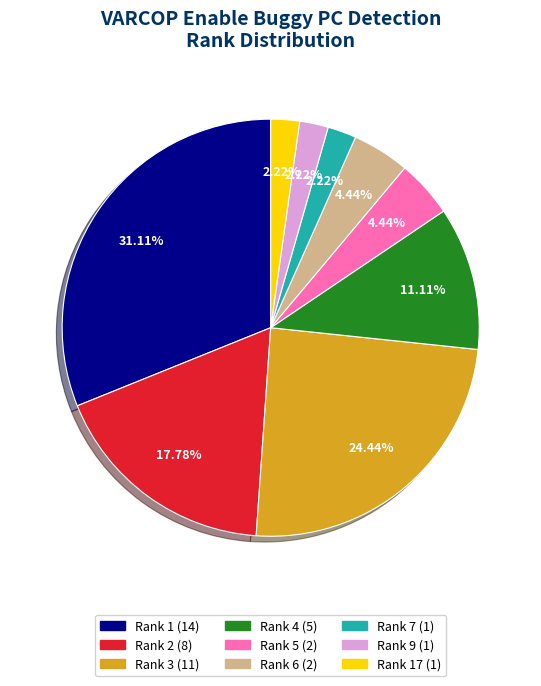

Does any single category account for the majority?

No